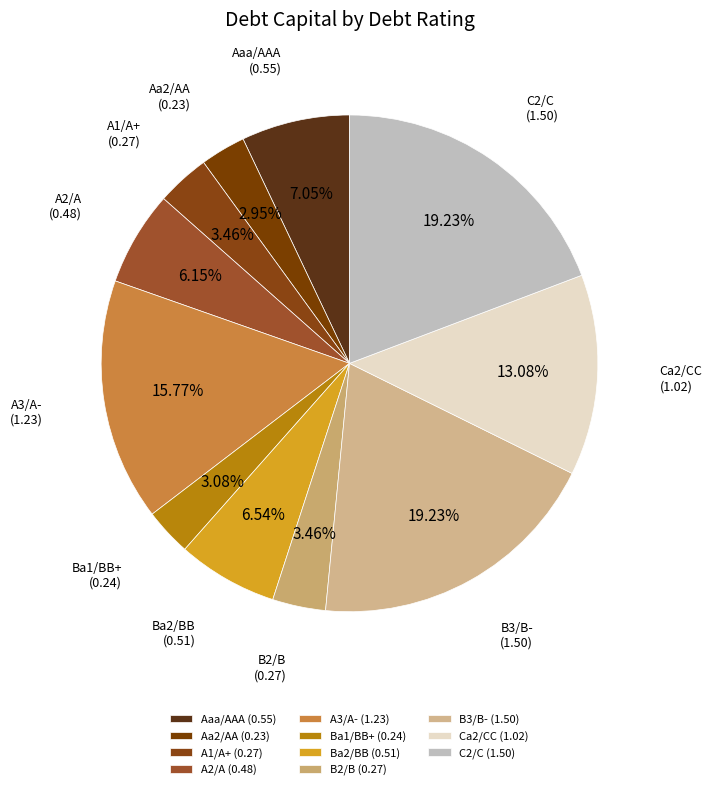

Count the number of slices in the pie.

11